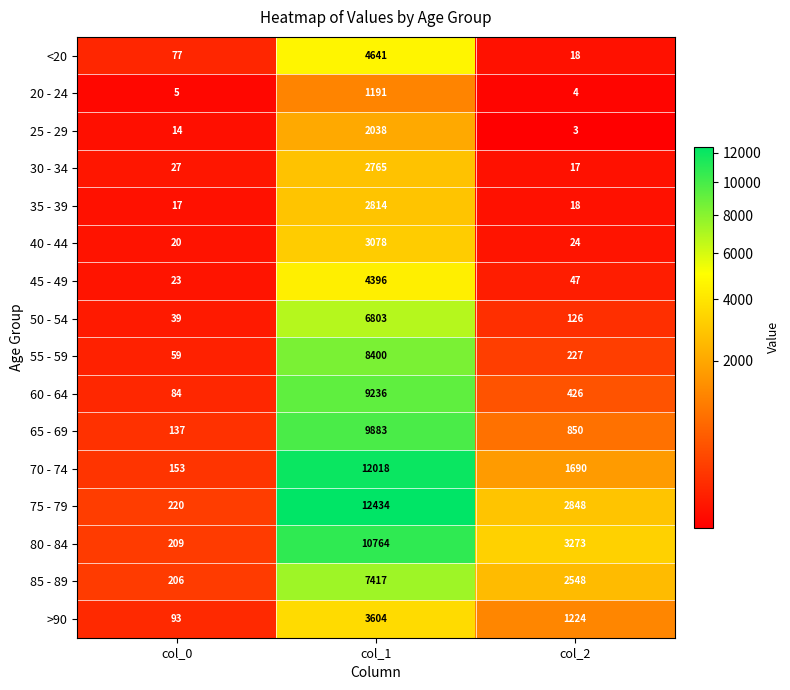

The value of <20 at col_1 is 6758. True or false?

False